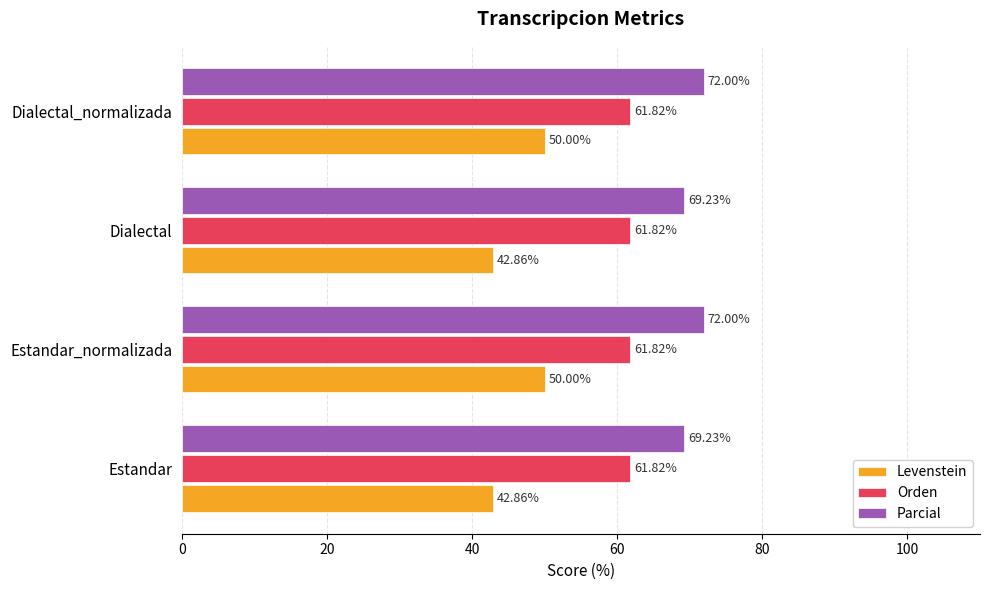

List the series in order of their peak value, highest first.

Parcial, Orden, Levenstein